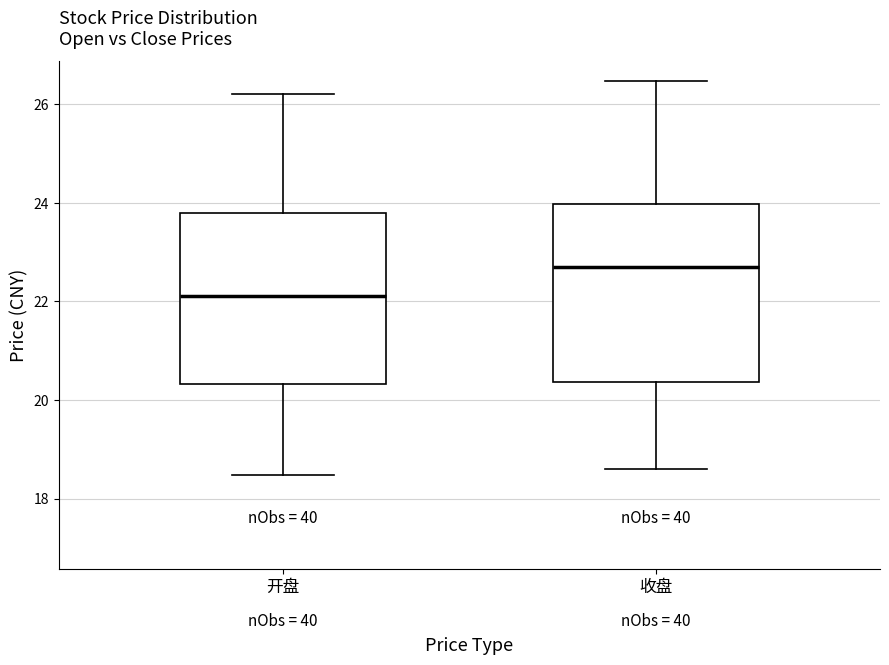

Which box's median line is the highest?

收盘